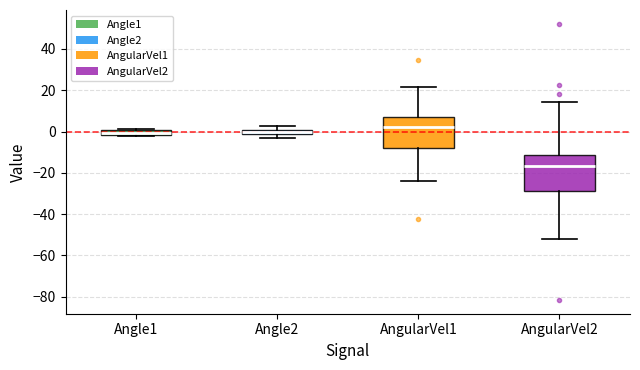

Which box's median line is the highest?

AngularVel1